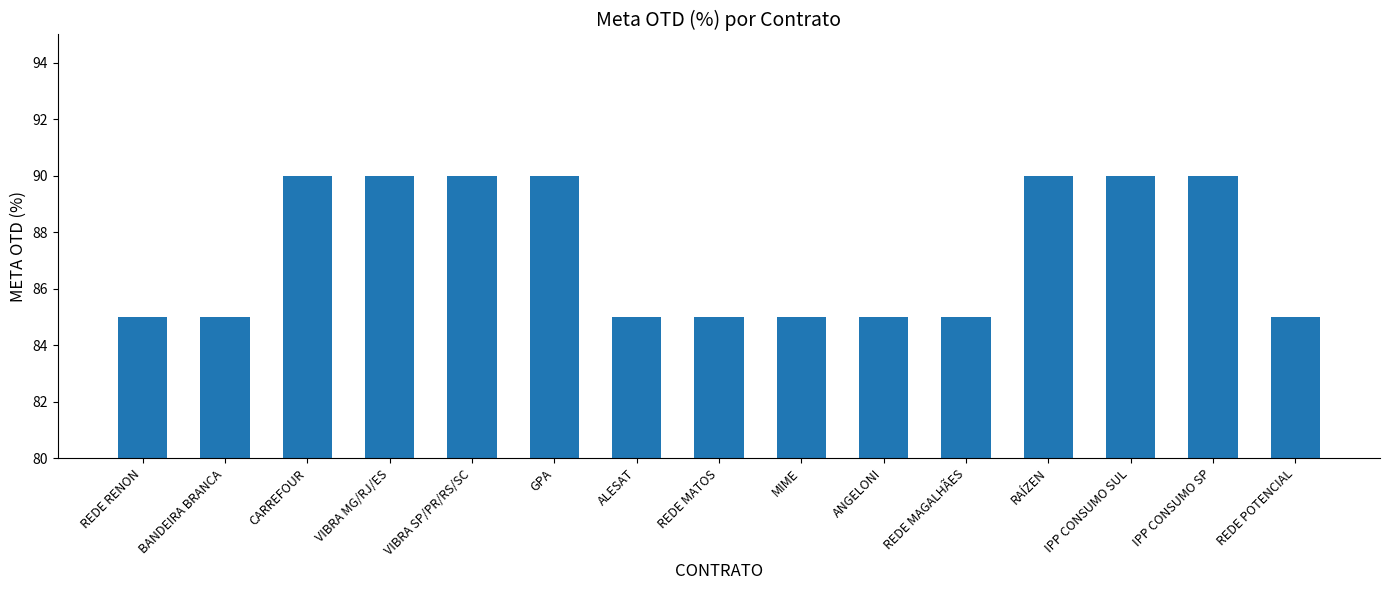

What is the label of the 4th bar from the left?

VIBRA MG/RJ/ES